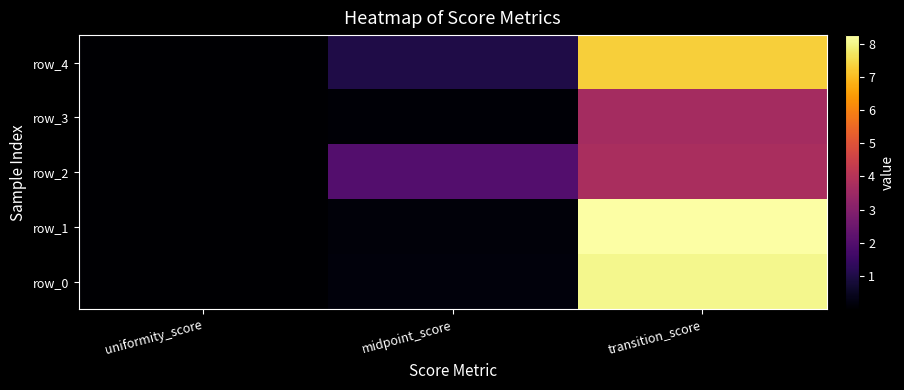

Between midpoint_score and transition_score, which series saw the biggest shift?

row_1